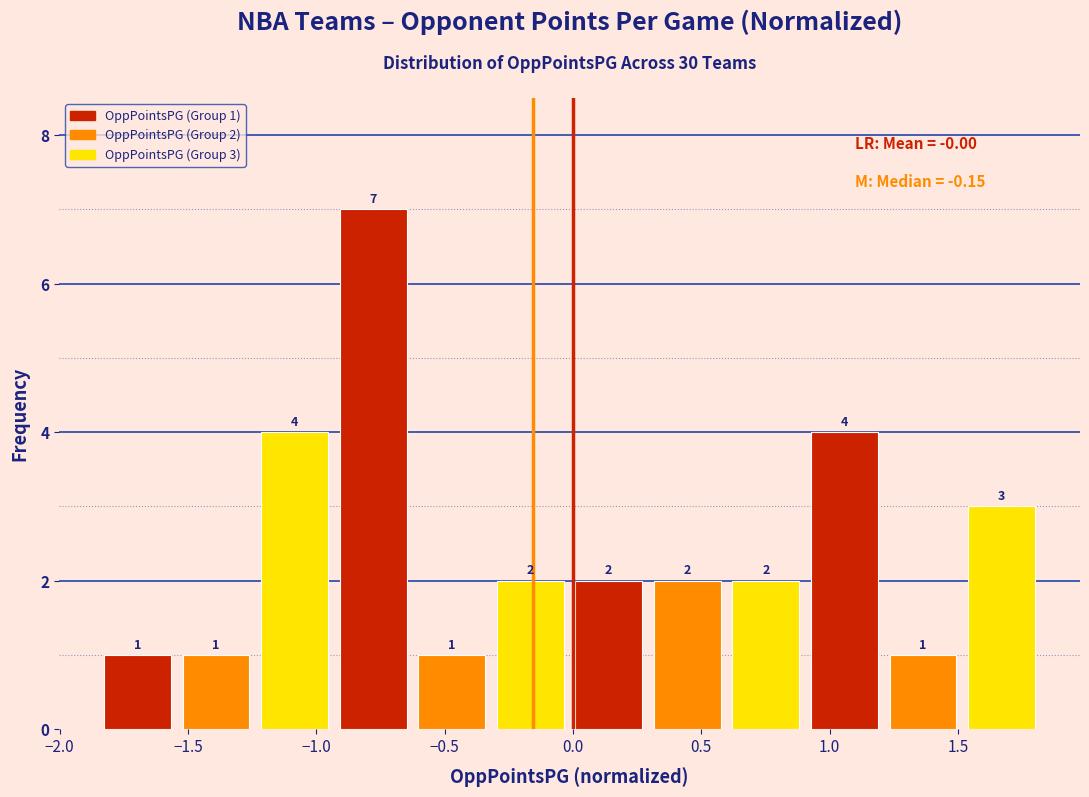

Over which range of the x-axis is the bar tallest?

-0.95 to -0.65